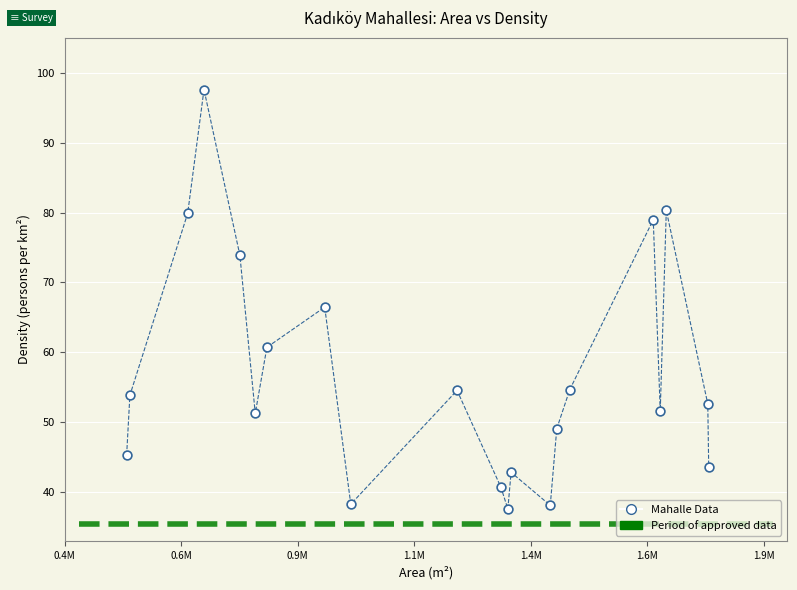

What is the range of Y values (max minus min)?

60.0